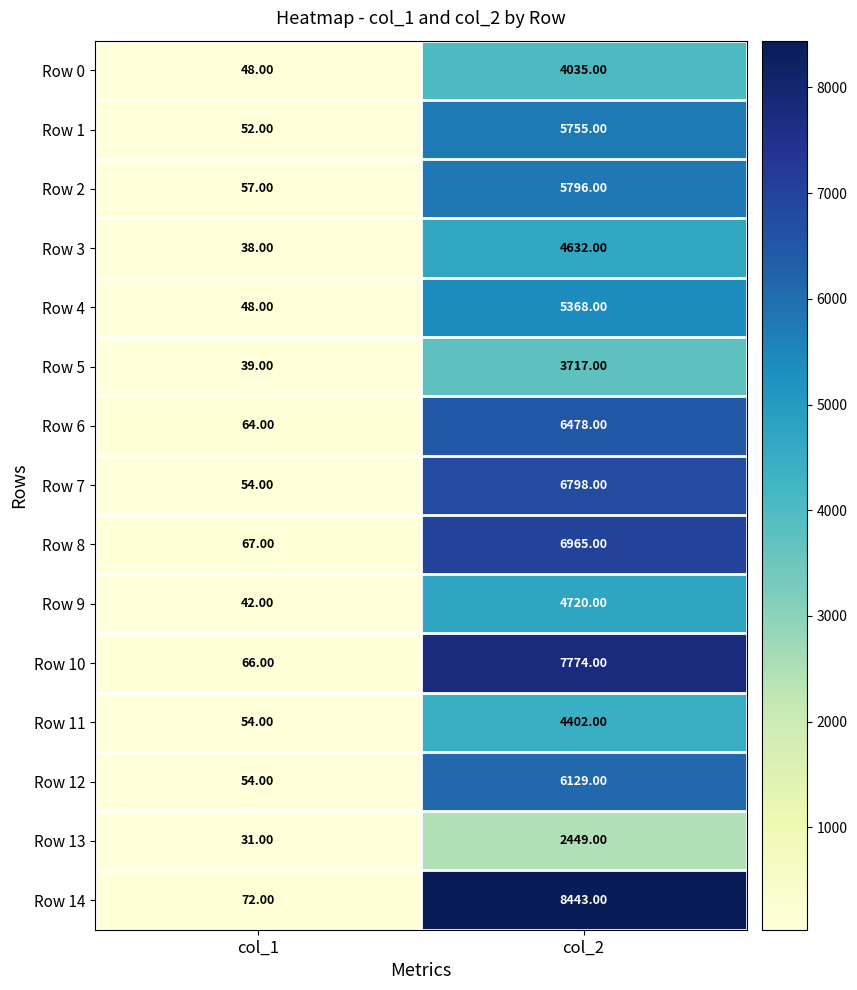

Between col_1 and col_2, which series saw the biggest shift?

Row 14